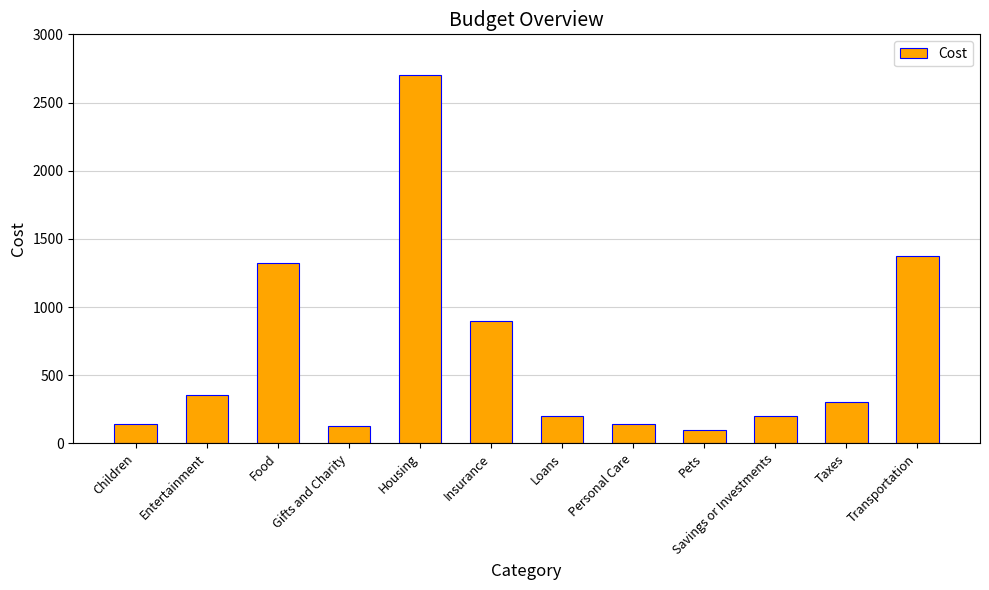

What is the sum of the values at Insurance and Housing?

3602